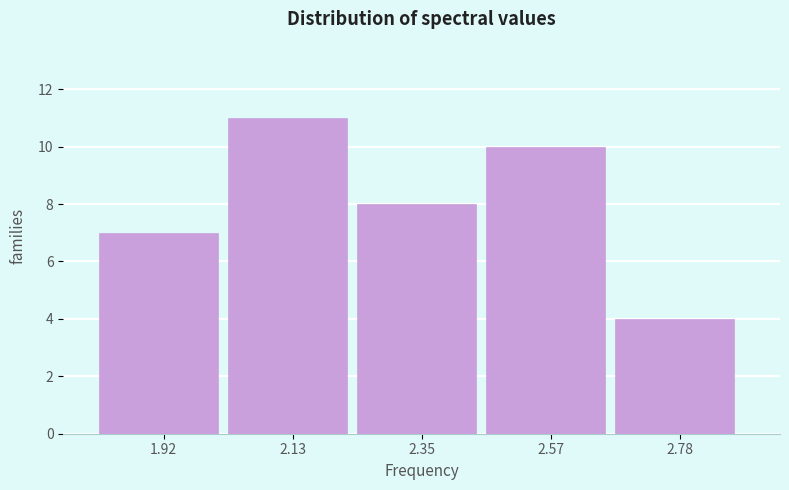

Which range on the x-axis has the tallest bar?

2.00 to 2.25